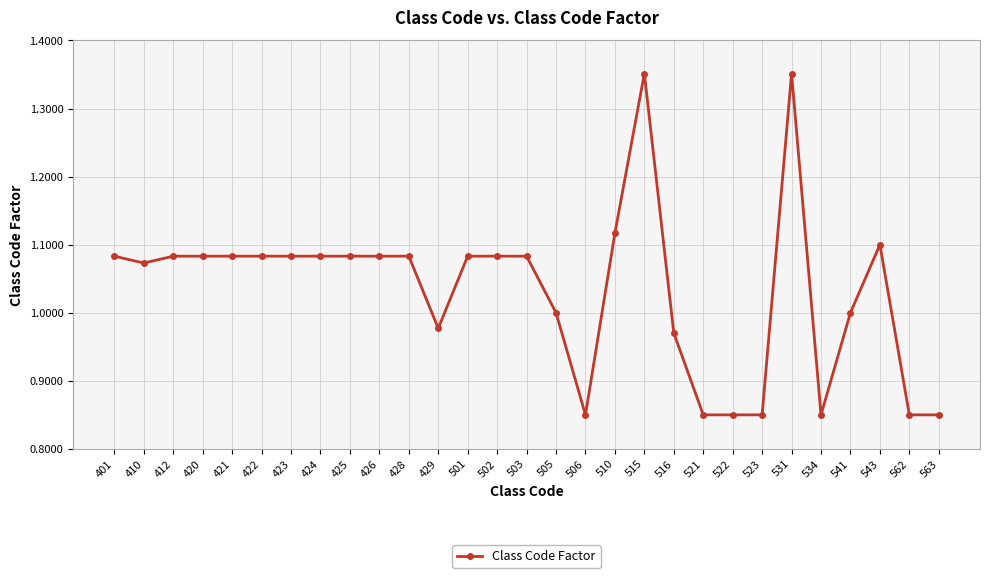

How many lines are shown in the chart?

1